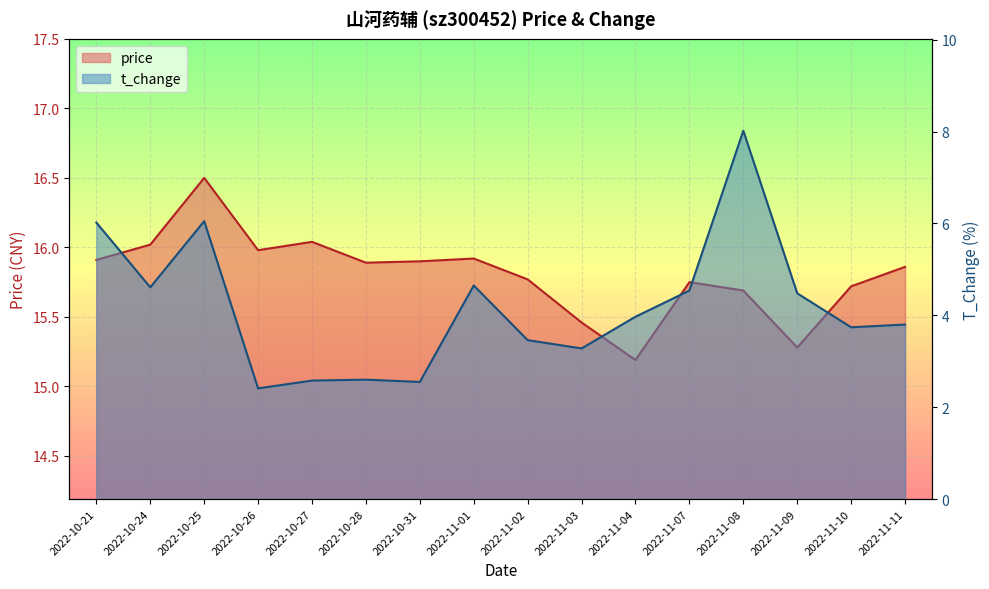

Is the value of price at 2022-11-11 greater than the value of t_change at 2022-11-08?

Yes